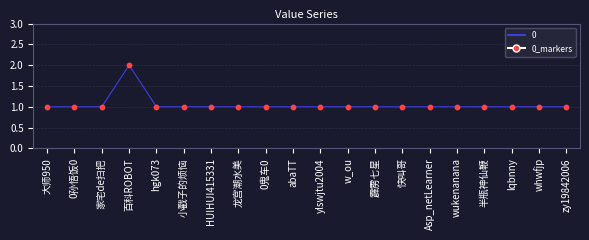

What is the ratio of the value at Asp_netLearner to the value at 0鬼车0?

1.0